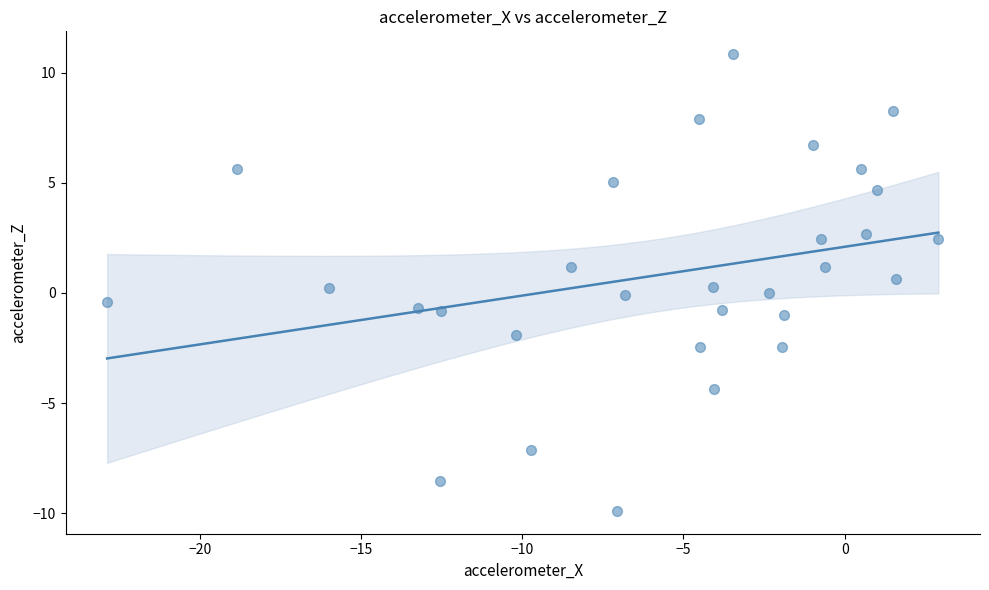

What is the range of X values (max minus min)?

25.8